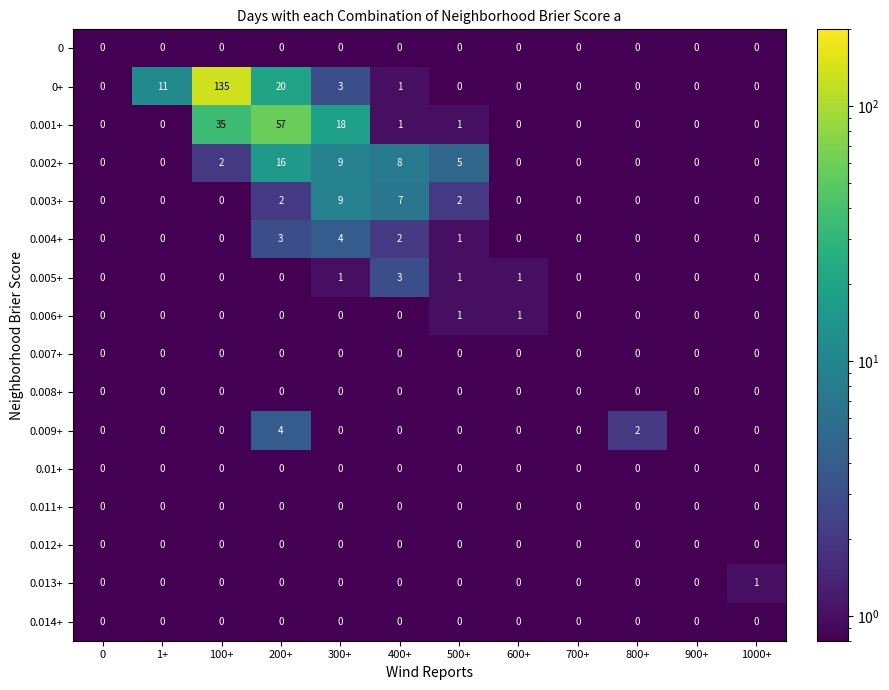

True or false: 0.014+ has a value of 0.0 at 1+.

True